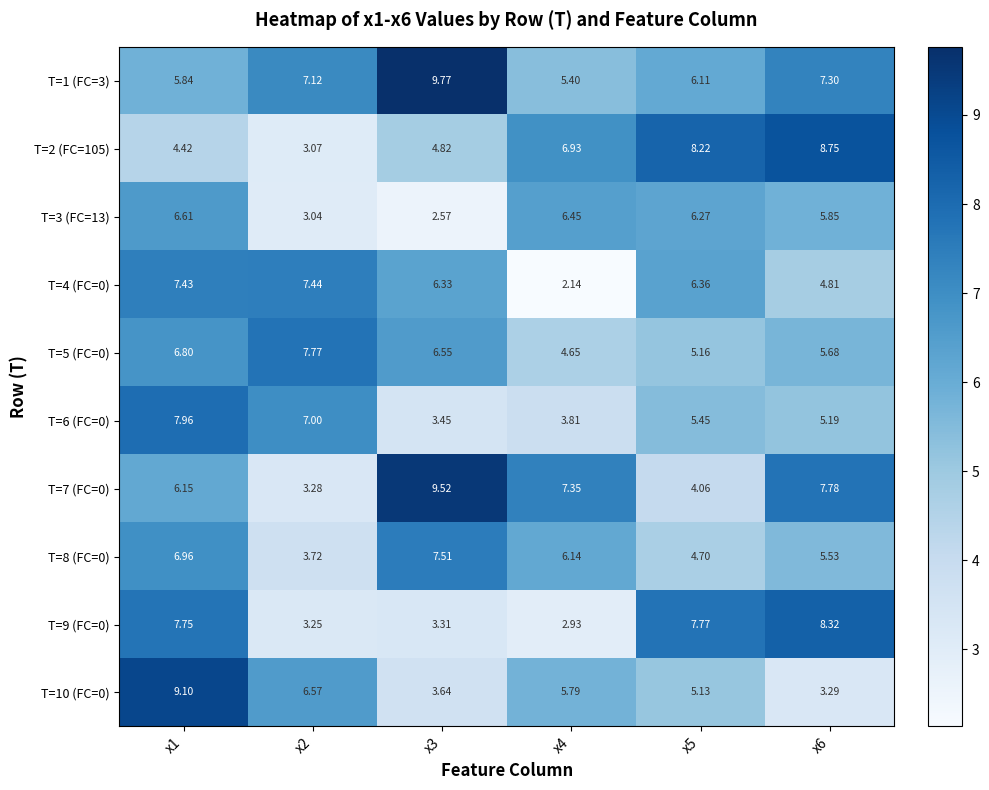

At how many categories does at least one series exceed 3?

6